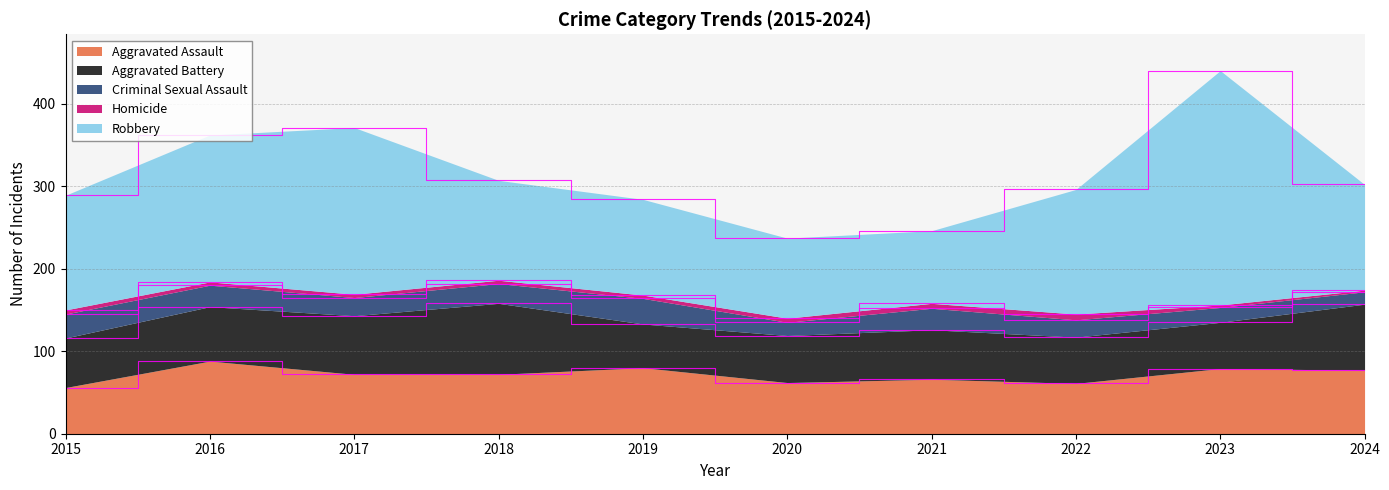

What is the total value across all series at 2018?

307